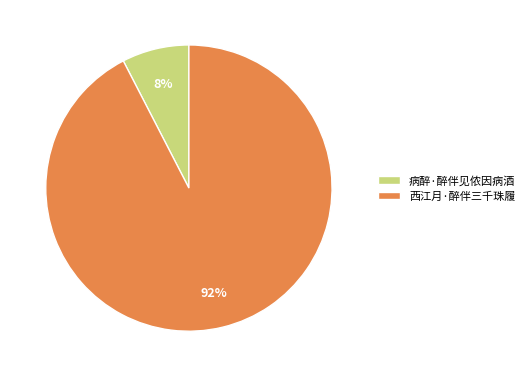

Rank the categories by value from highest to lowest.

西江月·醉伴三千珠履, 病醉·醉伴见侬因病酒